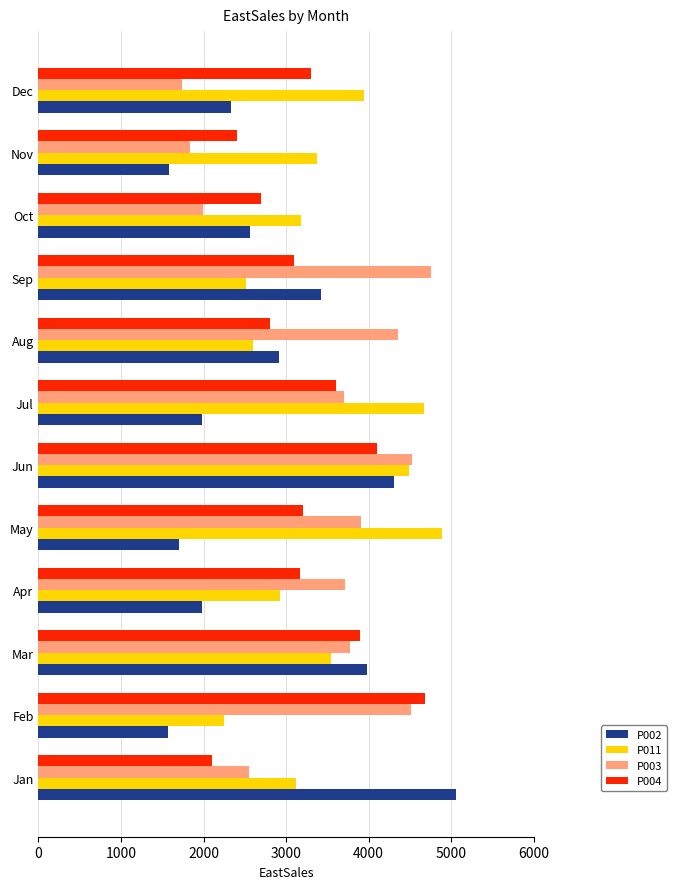

What is the average value of the P011 series?

3459